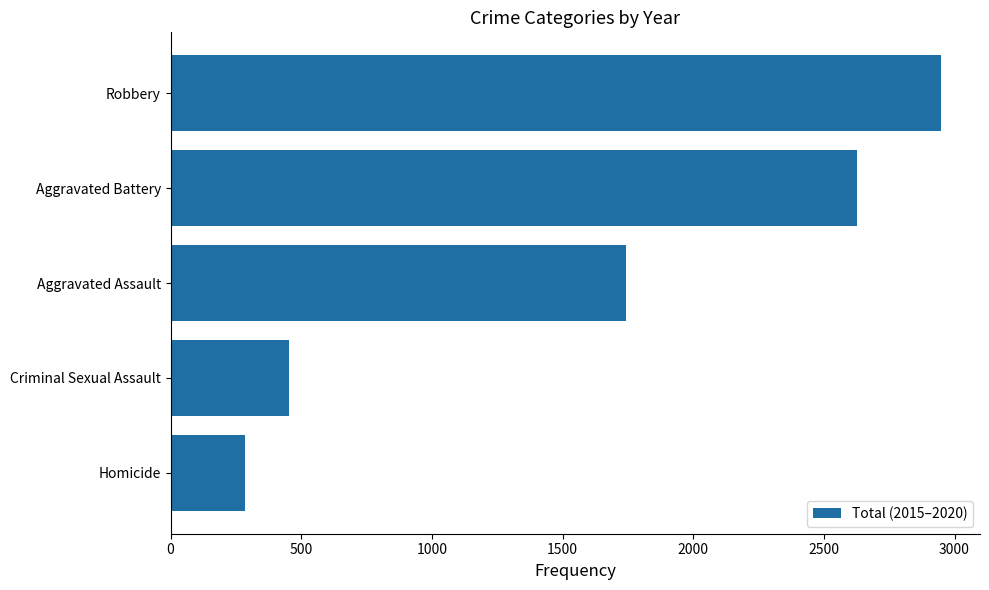

Reading top to bottom, transcribe all the data shown in this chart.

Robbery=2950	Aggravated Battery=2625	Aggravated Assault=1743	Criminal Sexual Assault=453	Homicide=283